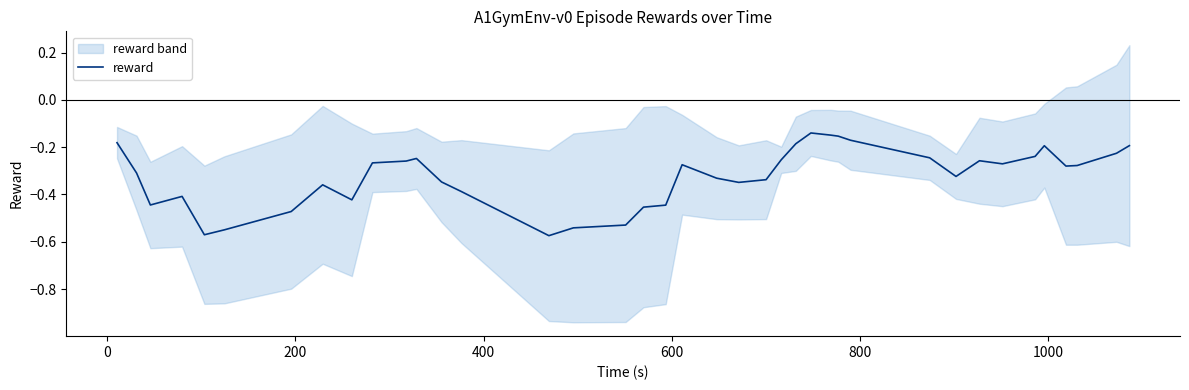

Is this an area chart (filled region under the line)?

No